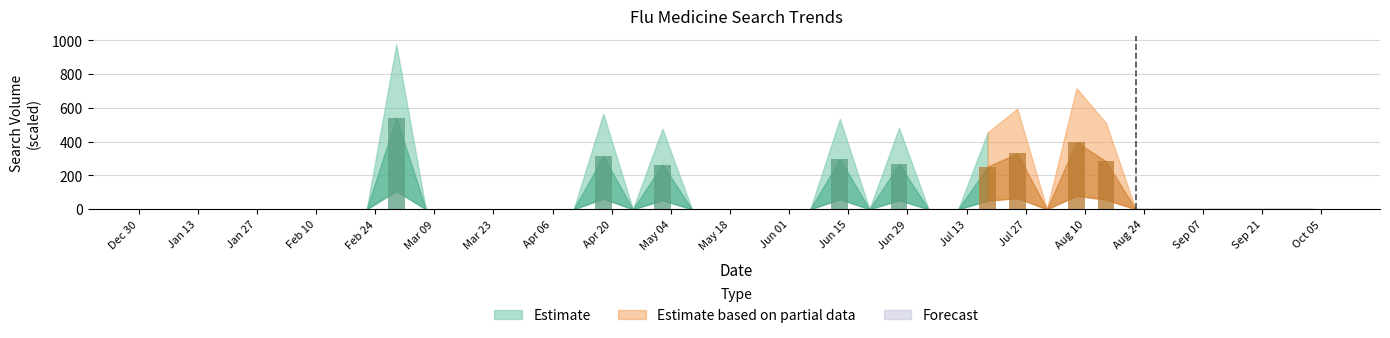

What is the sum of all values?

2951.6